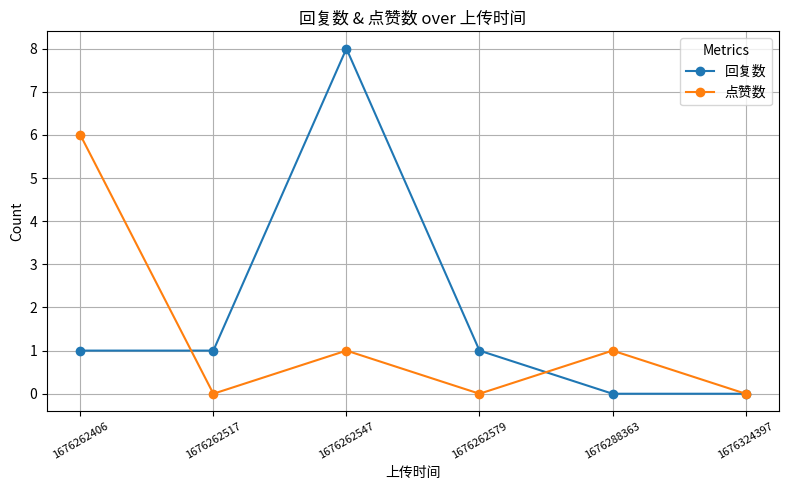

Is this an area chart (filled region under the line)?

No